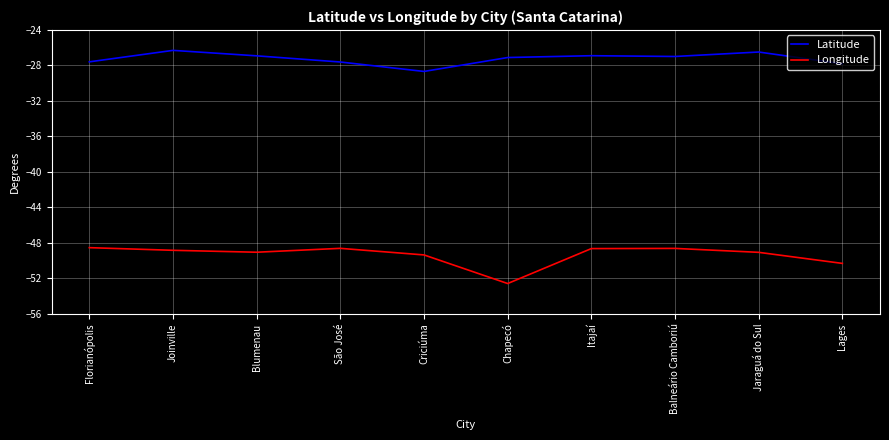

What value does the Longitude series have at Chapecó?

-52.6